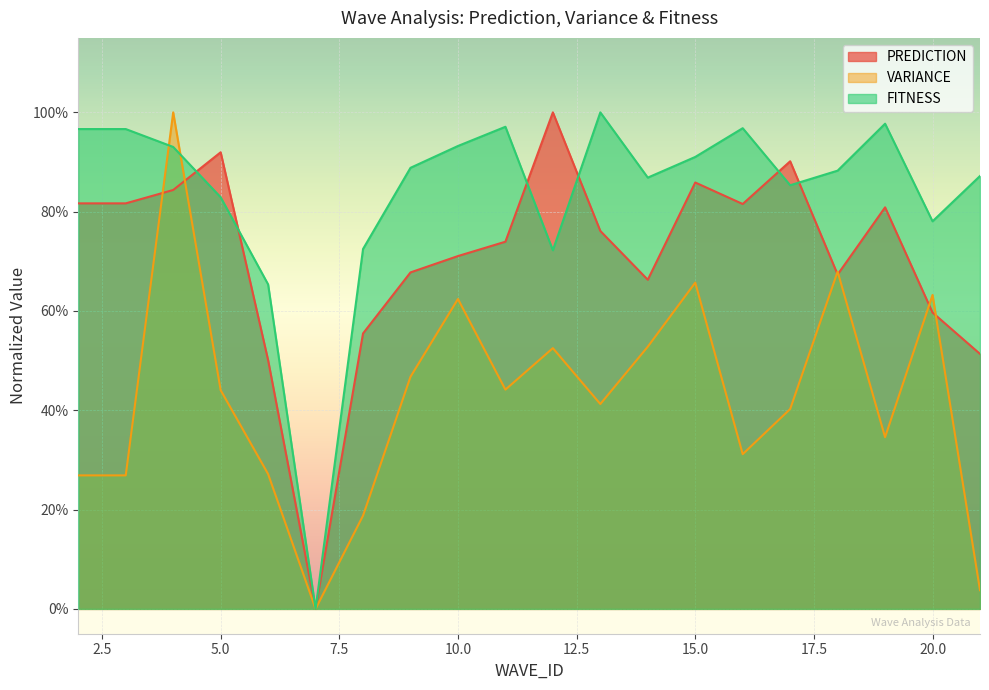

Which series changed the most between 2 and 11?

VARIANCE